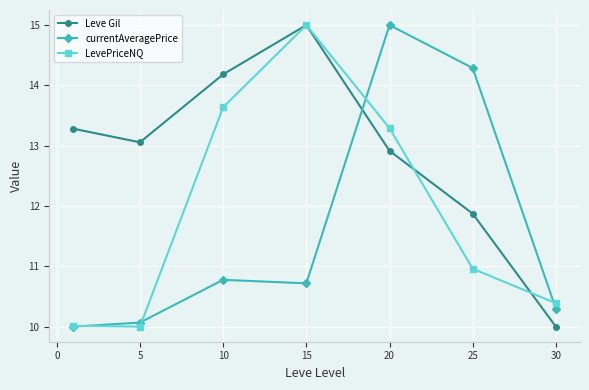

Which series ends up on top after the final intersection of currentAveragePrice and Leve Gil?

currentAveragePrice